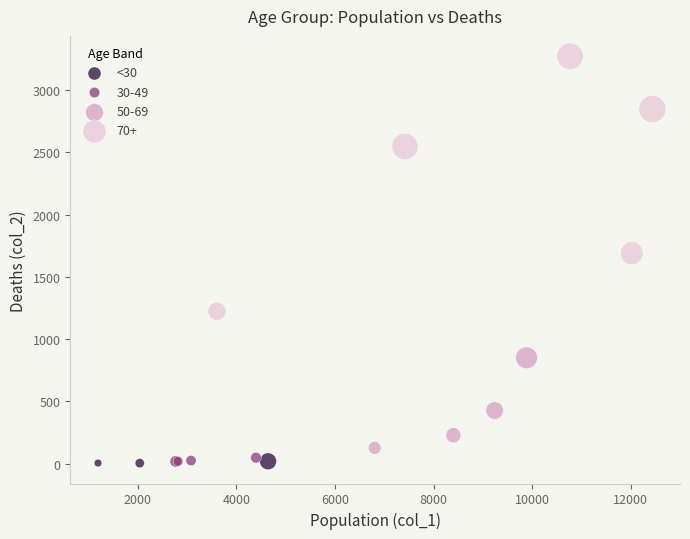

Which series has the largest Y range (max minus min)?

70+